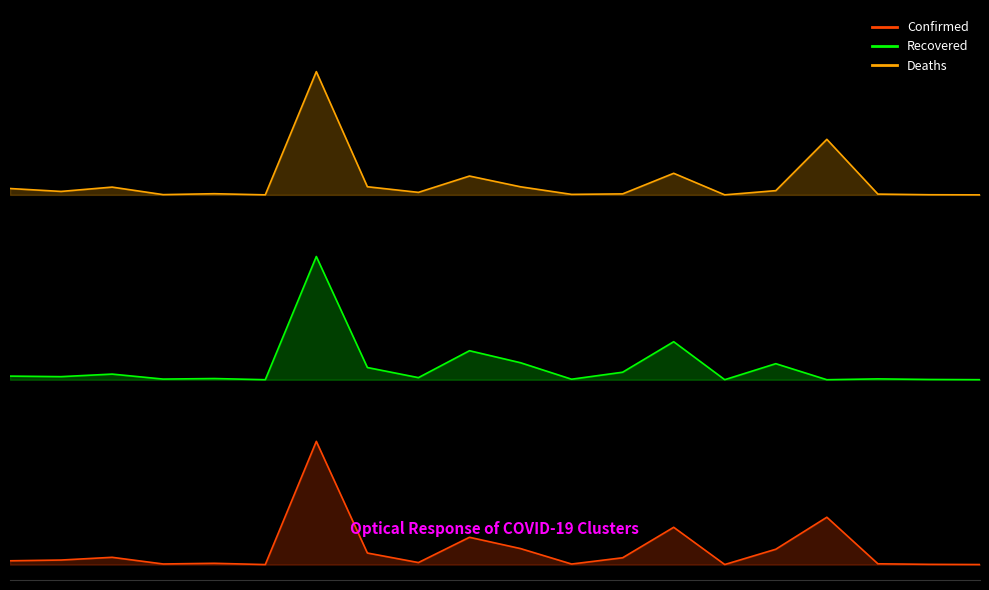

What is the smallest value displayed?

40.7